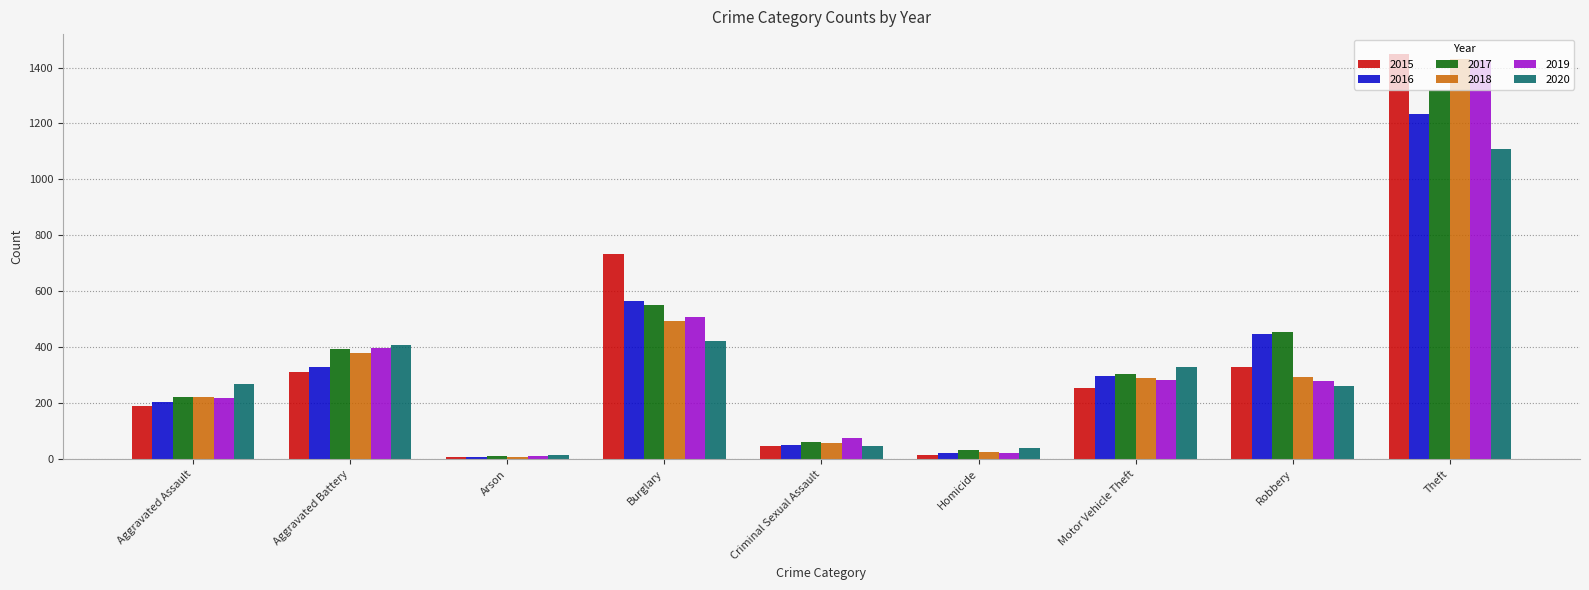

What is the maximum value for 2015?

1447